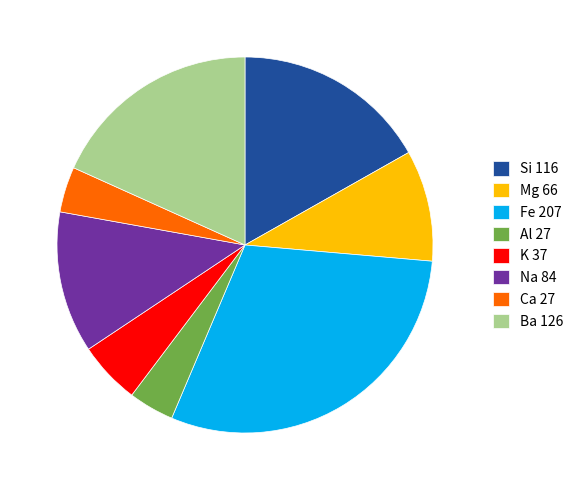

Which has a higher value, Fe or K?

Fe